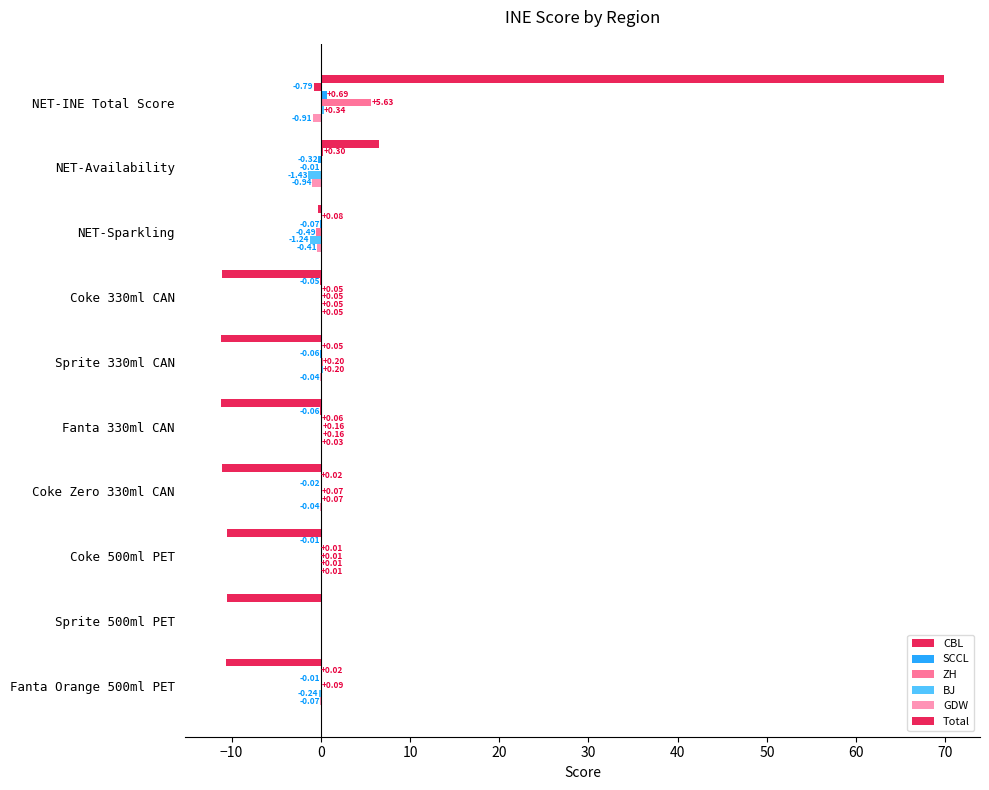

Reading right to left, transcribe all the data shown in this chart.

CBL: 0.0	0.0	-0.0	0.0	-0.1	0.0	-0.0	0.1	0.3	-0.8
SCCL: -0.0	0.0	0.0	-0.0	0.1	-0.1	0.0	-0.1	-0.3	0.7
ZH: 0.1	0.0	0.0	0.1	0.2	0.2	0.0	-0.5	-0.0	5.6
BJ: -0.2	0.0	0.0	0.1	0.2	0.2	0.0	-1.2	-1.4	0.3
GDW: -0.1	0.0	0.0	-0.0	0.0	-0.0	0.0	-0.4	-0.9	-0.9
Total: -10.6	-10.5	-10.5	-11.1	-11.2	-11.2	-11.1	-0.3	6.5	69.8